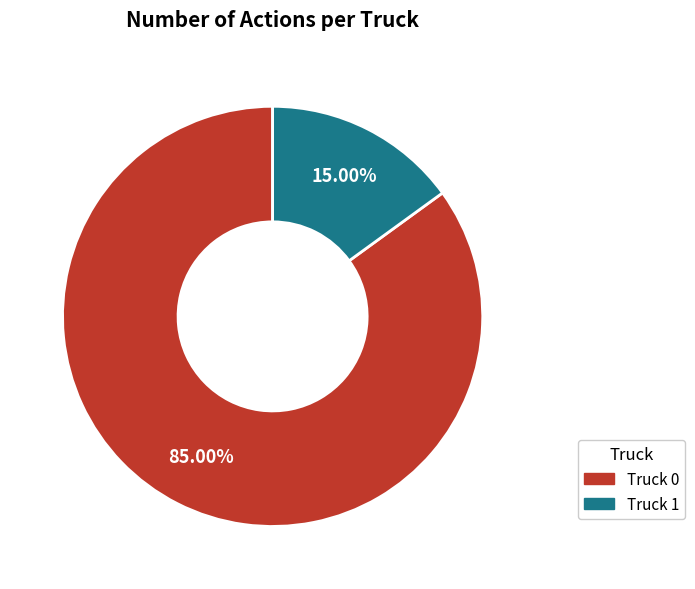

To the nearest percent, what is the average slice percentage?

50%